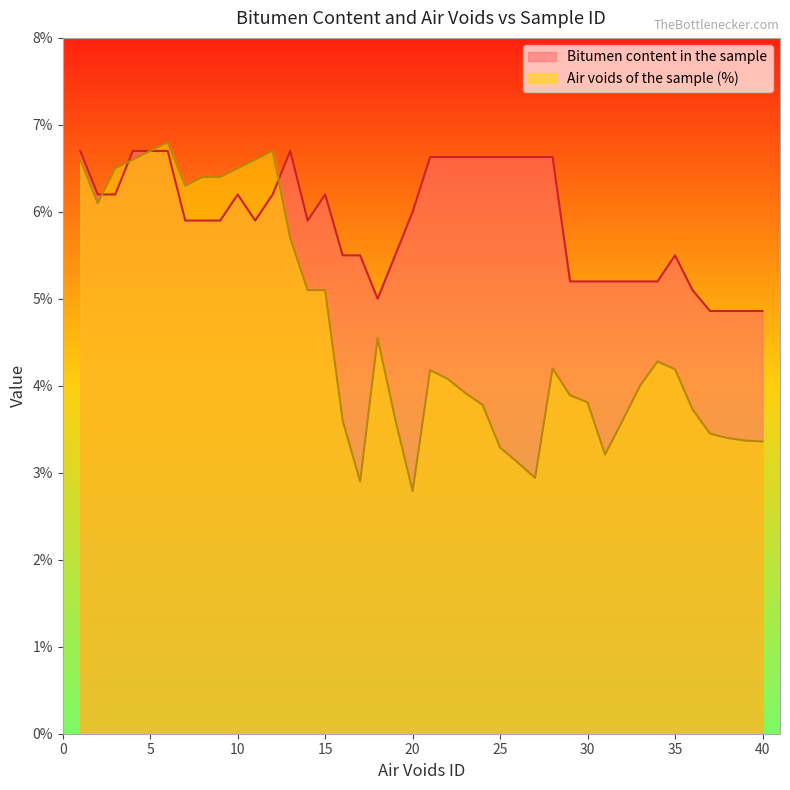

Which label corresponds to the largest value in the chart?

6